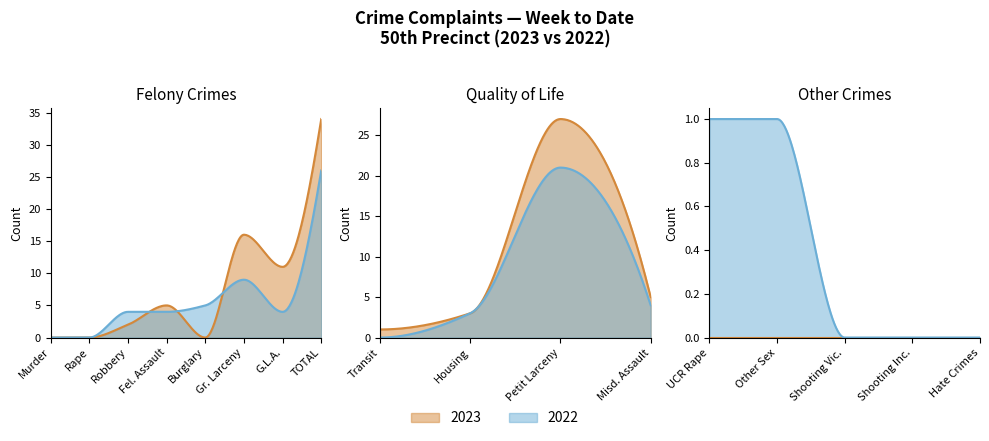

Rank the series by their average value, from highest to lowest.

2023, 2022